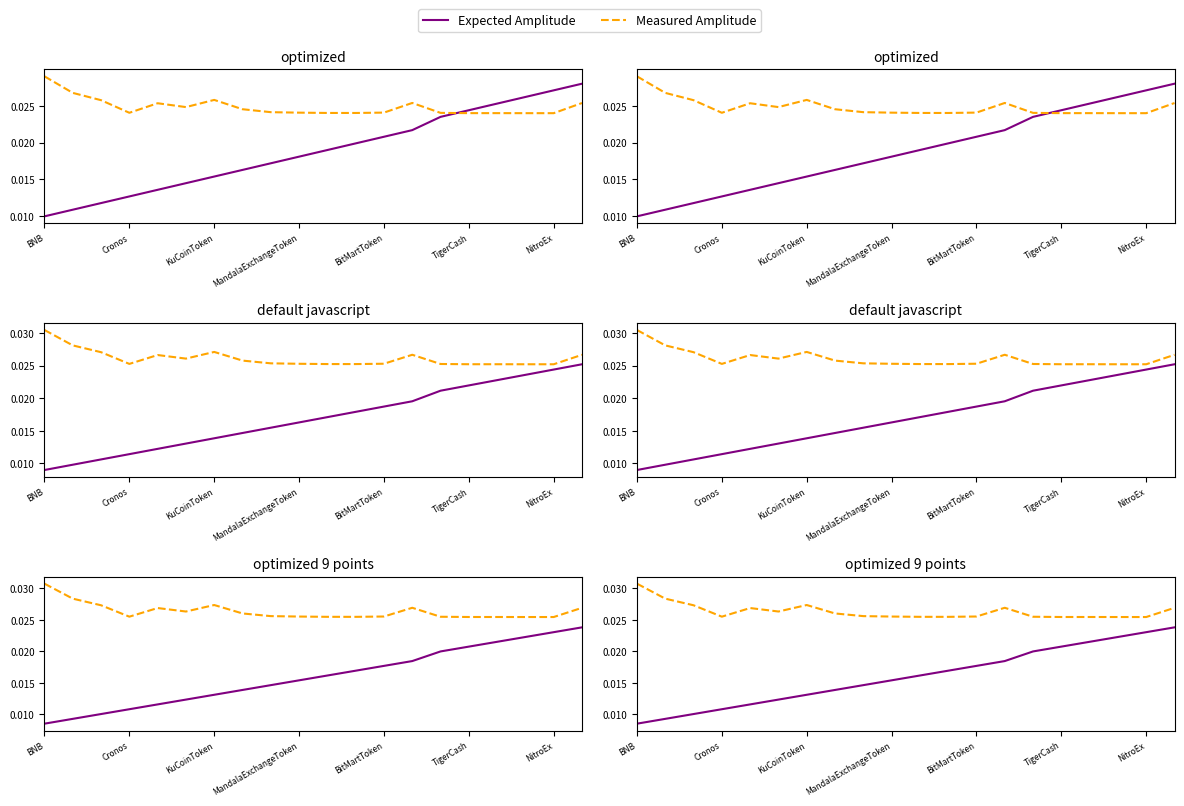

Is the value of Expected Amplitude at Cronos greater than the value of Measured Amplitude at KuCoinToken?

No